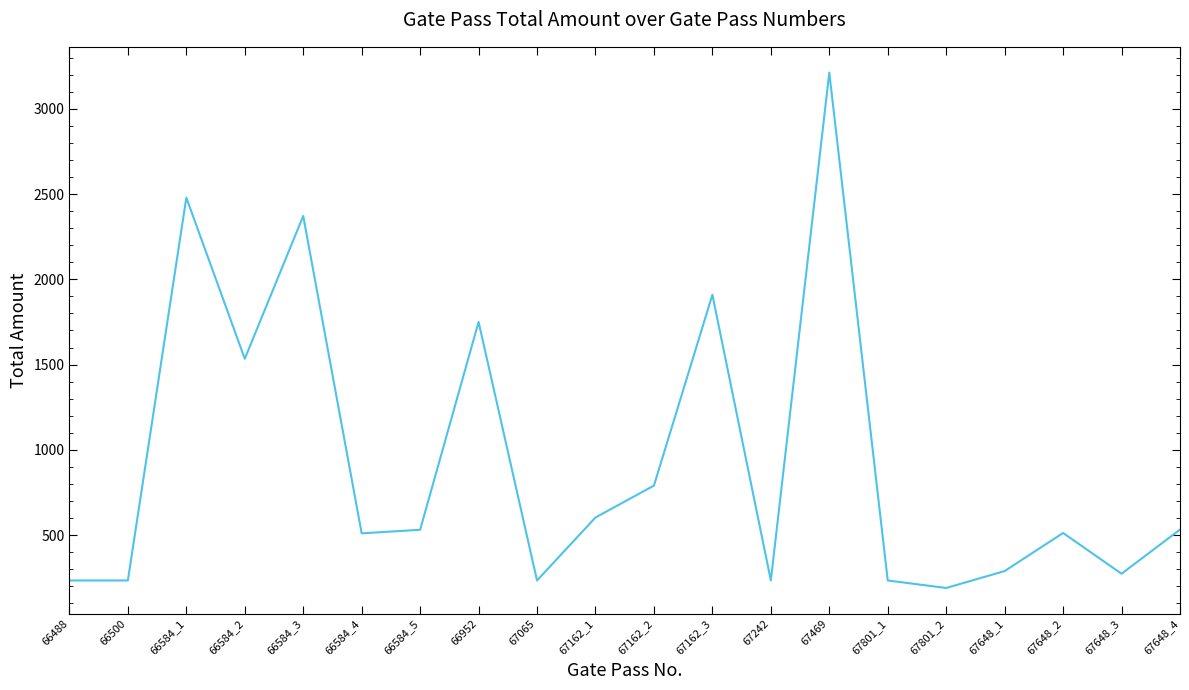

What position from the left is 66584_4?

6